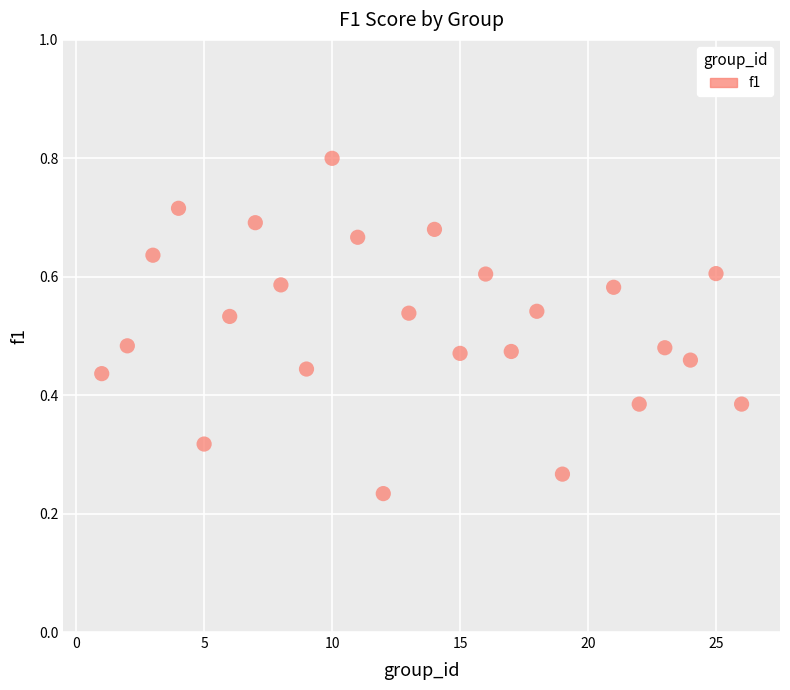

What is the range of X values (max minus min)?

25.0